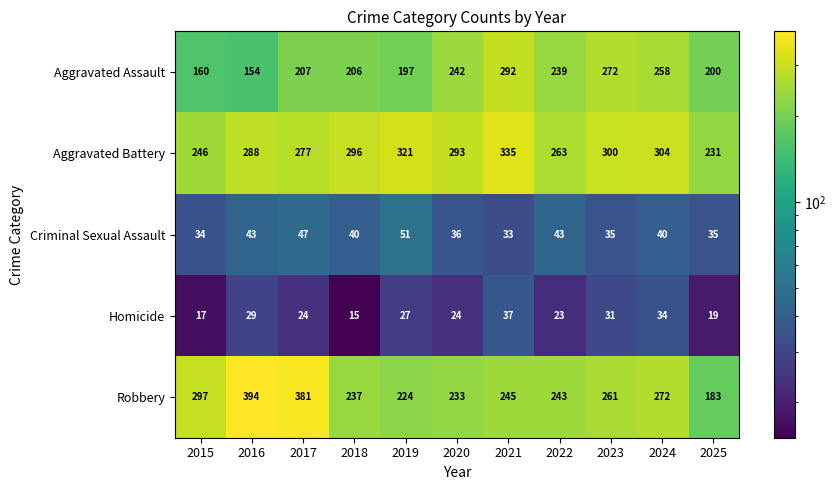

How many categories are shown in the chart?

11